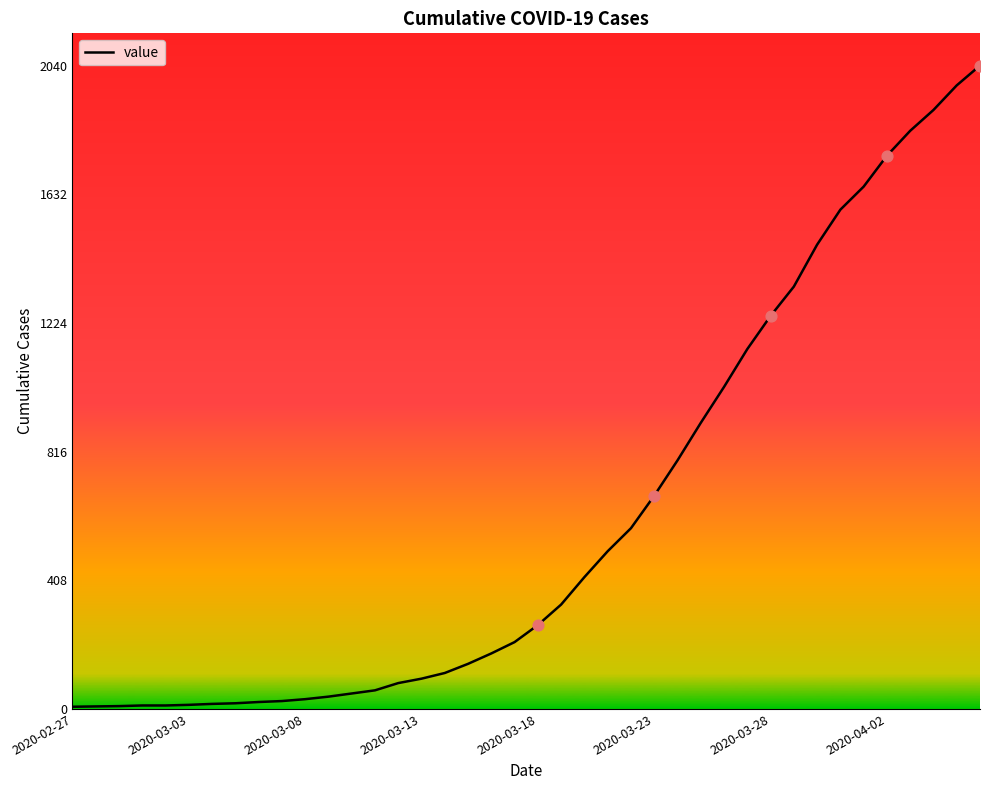

What is the difference between the maximum and minimum values?

2033